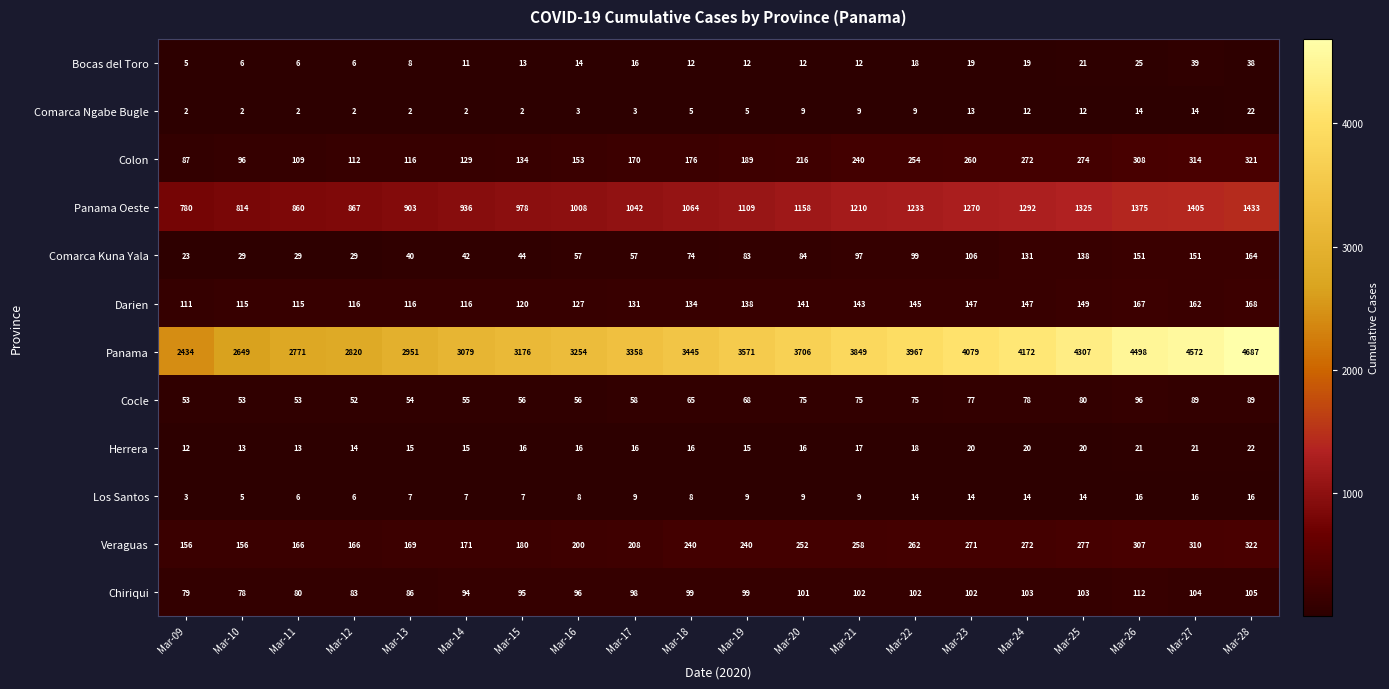

How many values in the Veraguas series are below 240?

9